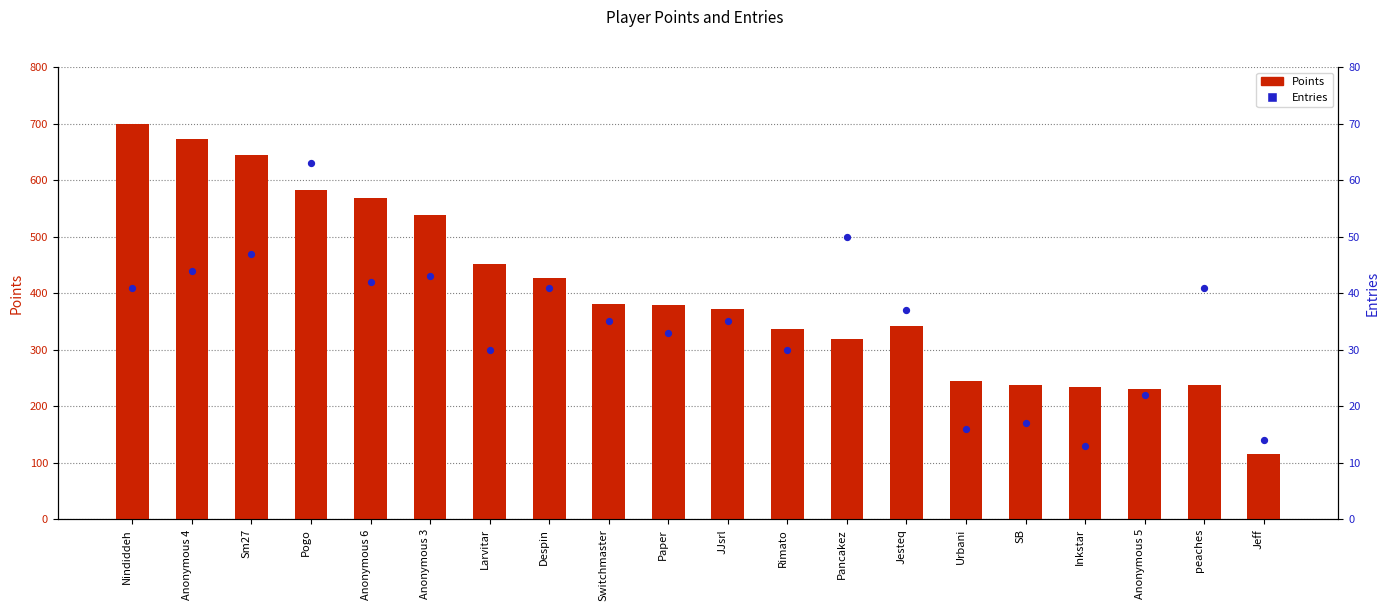

What is the total value across all series at Jeff?

129